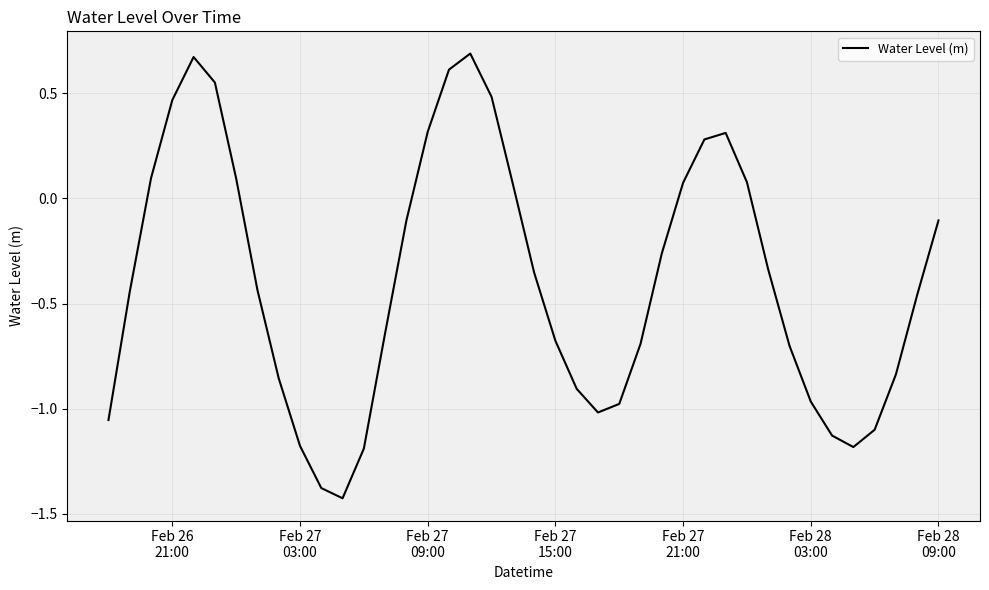

What is the difference between the maximum and minimum values?

2.1